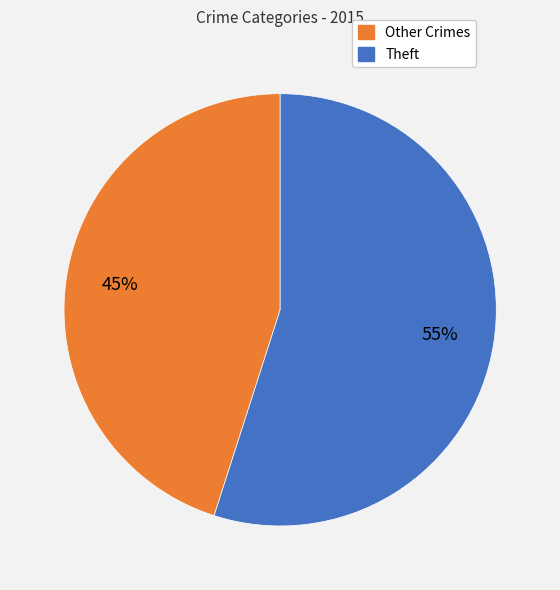

To the nearest percent, what is the average slice percentage?

50%